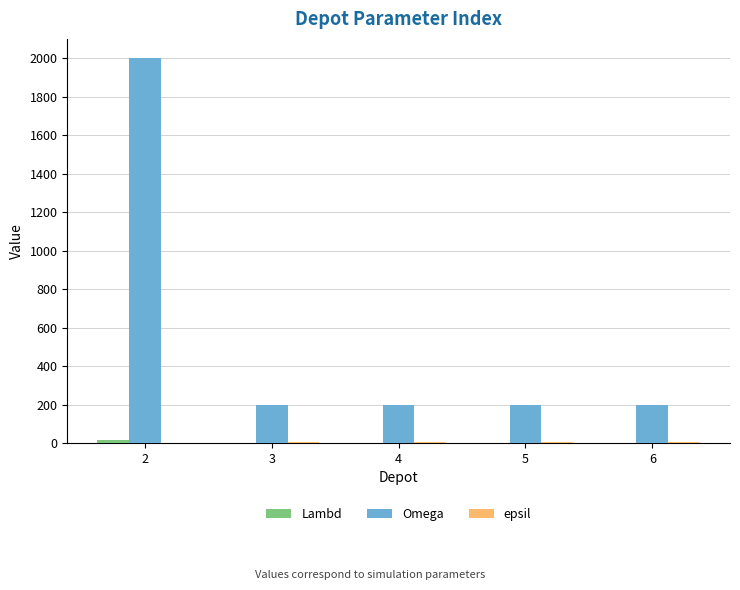

Which series has the largest total across all categories?

Omega